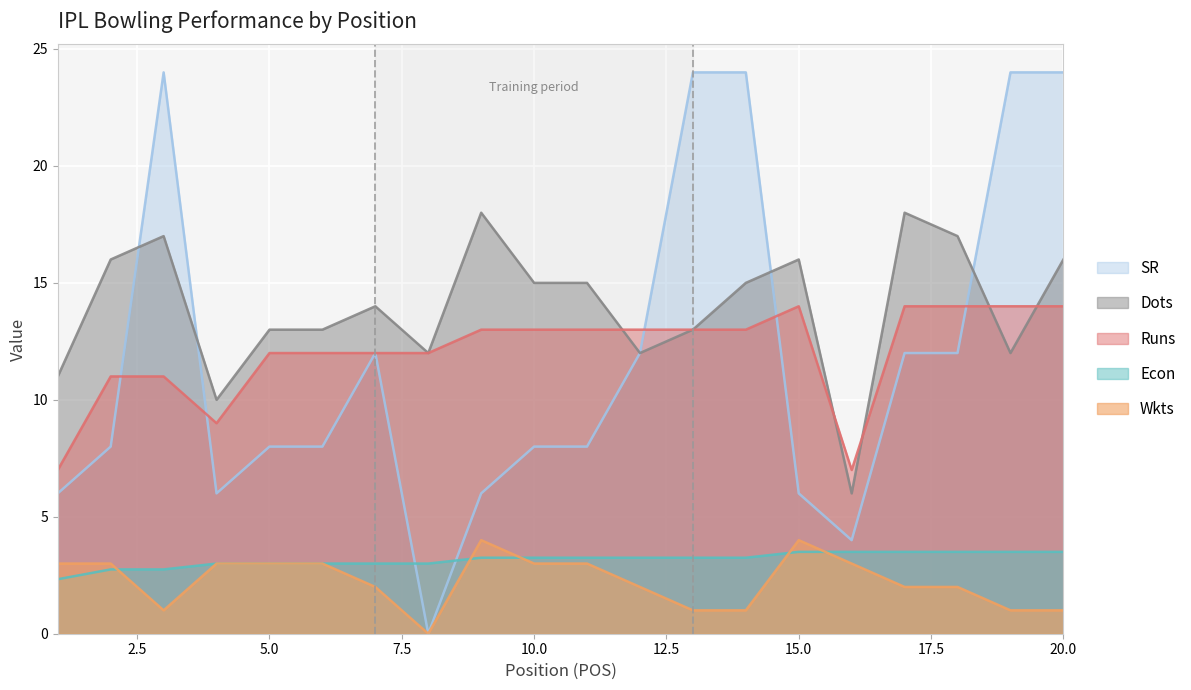

True or false: Dots has more than 1 interior local peaks.

True